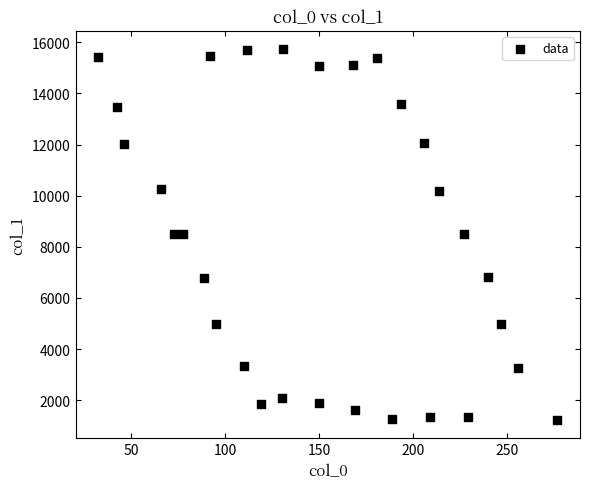

What is the range of X values (max minus min)?

243.9